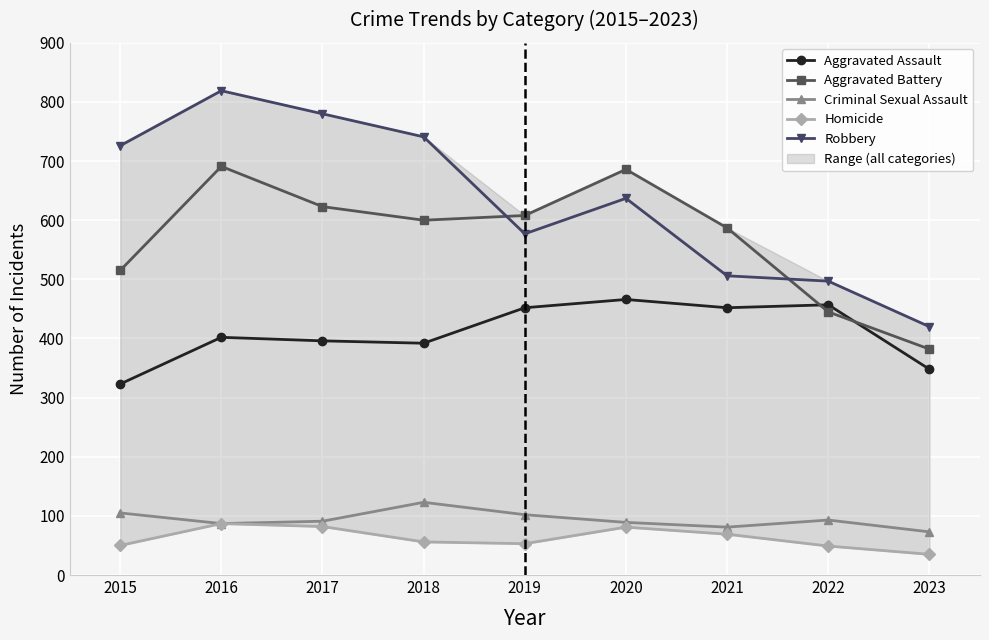

What is the approximate value of Homicide at 2016, to the nearest 10?

90